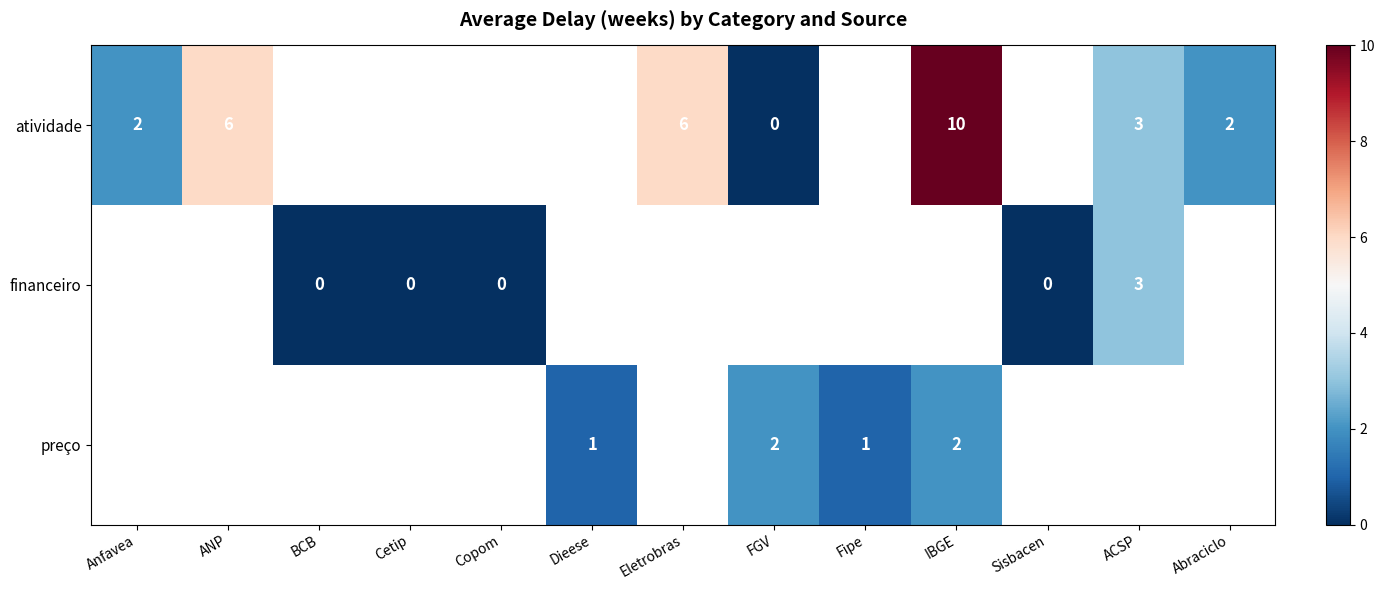

What is the maximum value shown in the chart?

10.0